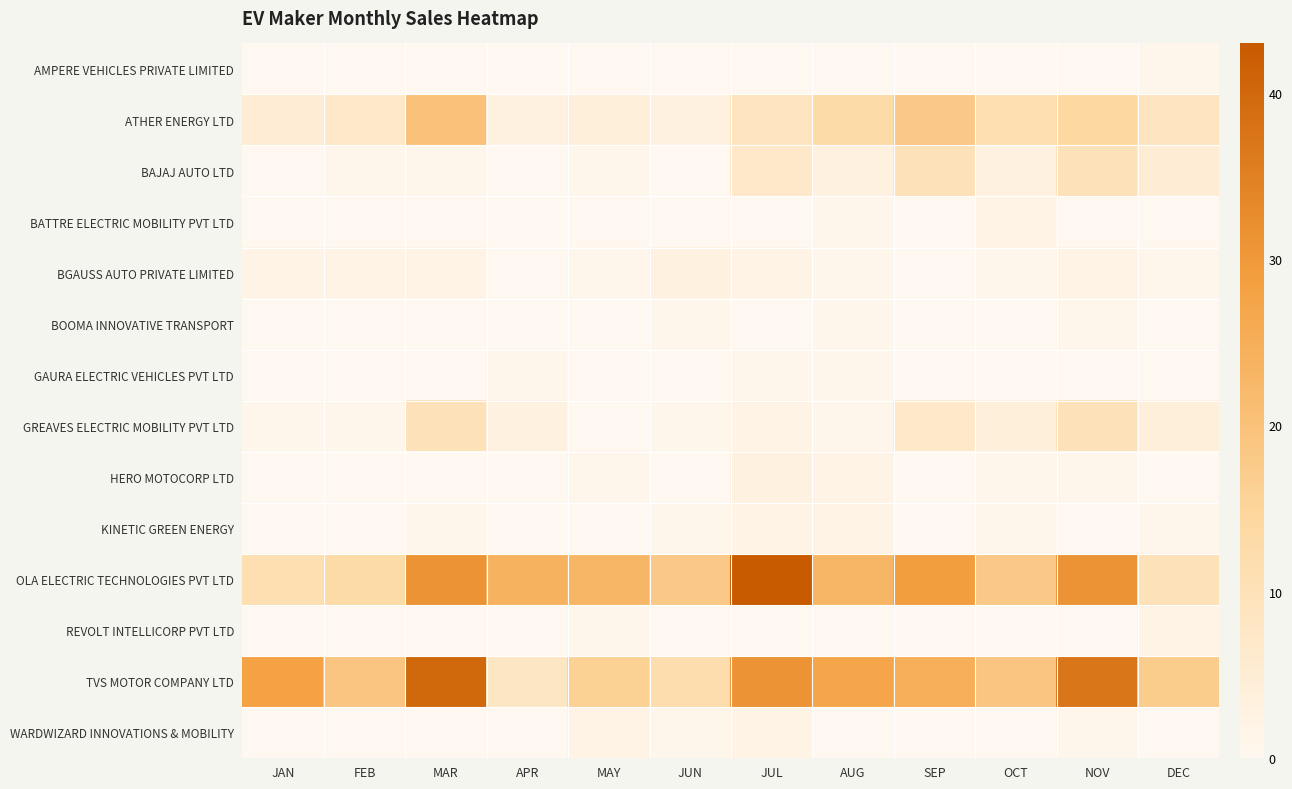

What is the maximum value shown in the chart?

43